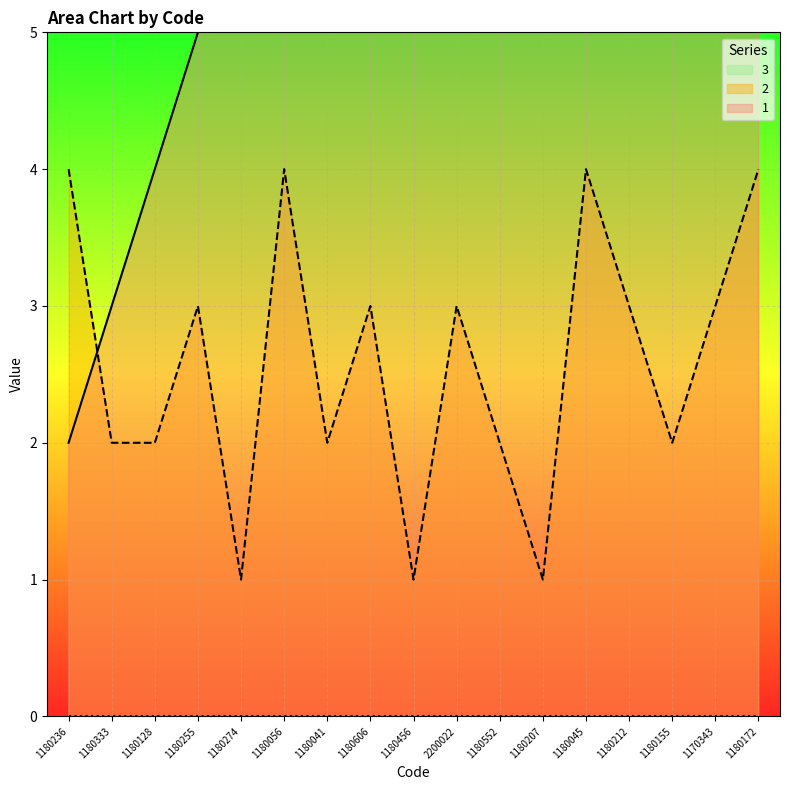

Is it true that 2 equals 3 at 1180606?

True